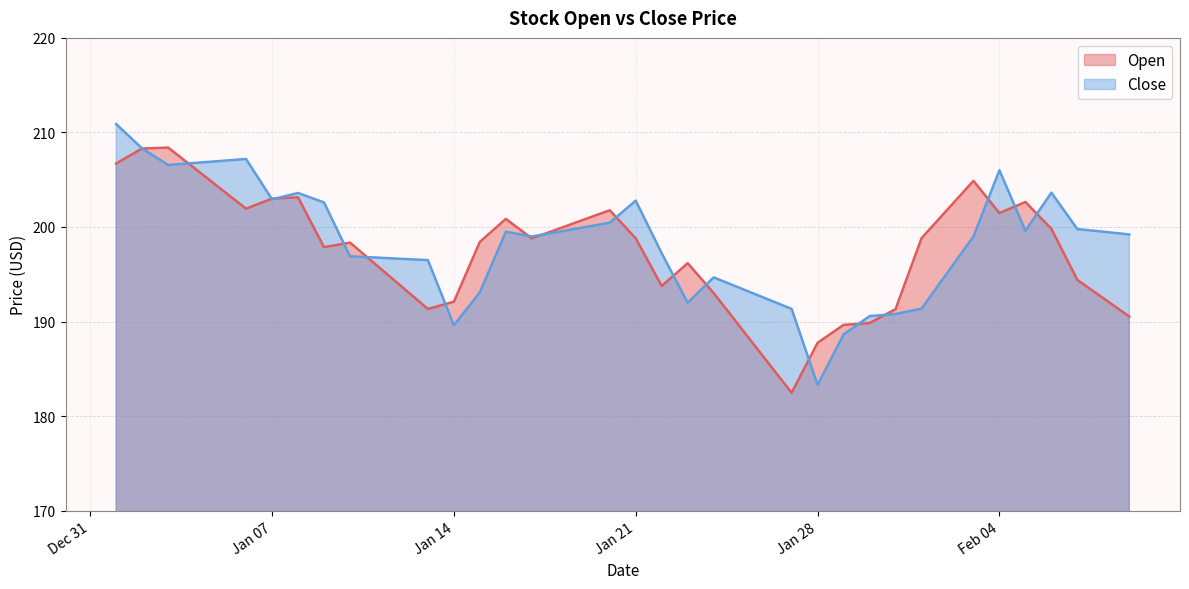

True or false: Close has a value of 111.7 at 2025-01-16.

False